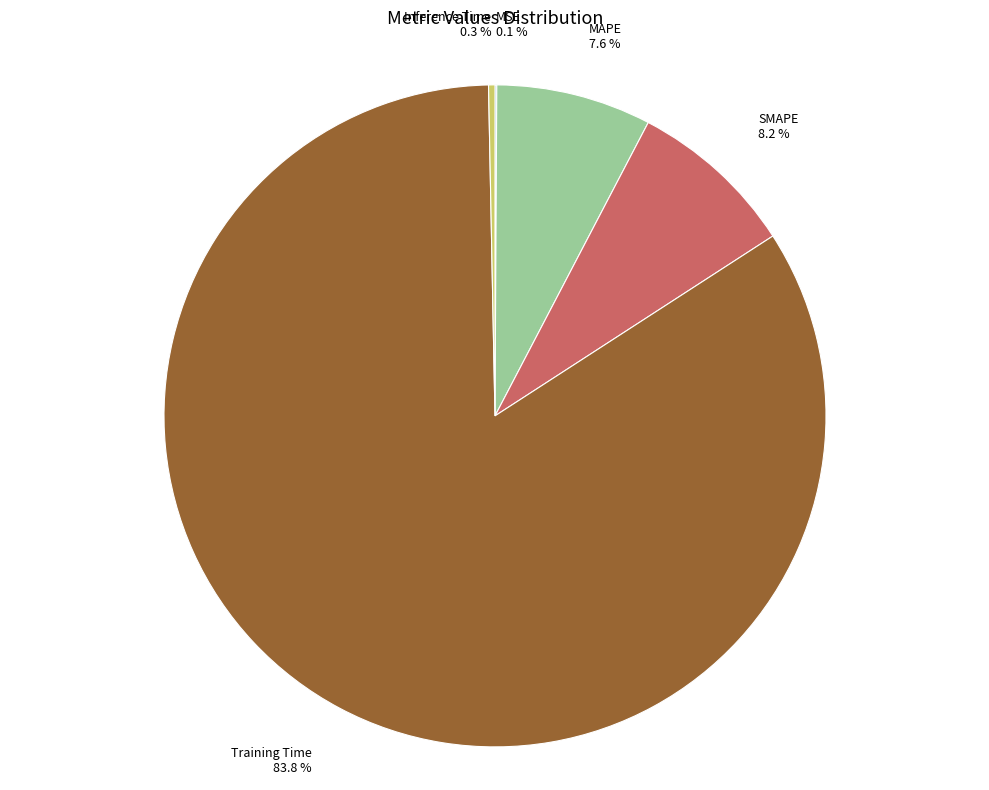

What is the largest slice in the pie chart?

Training Time